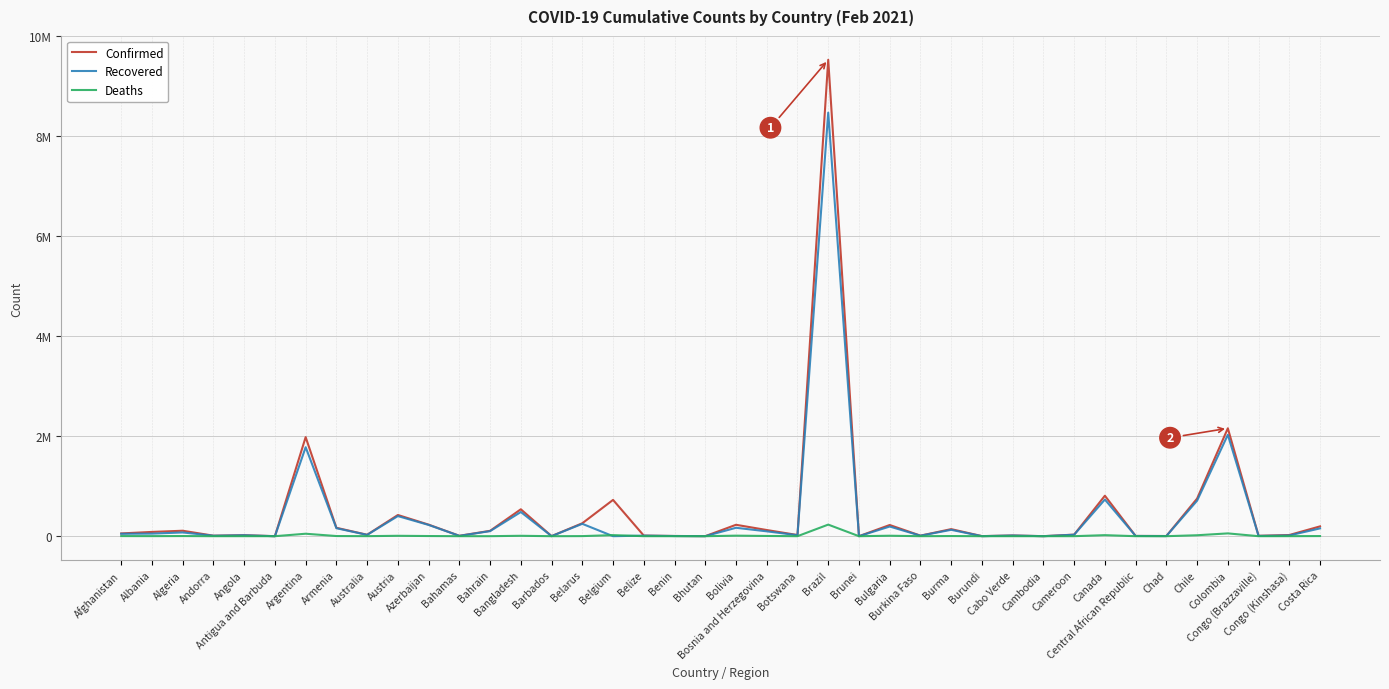

Where is Confirmed nearest to the value 4762410?

Colombia